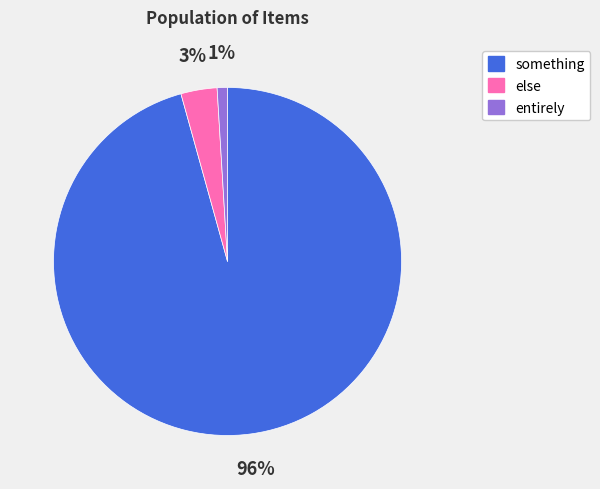

To the nearest percent, what portion does something represent?

96%